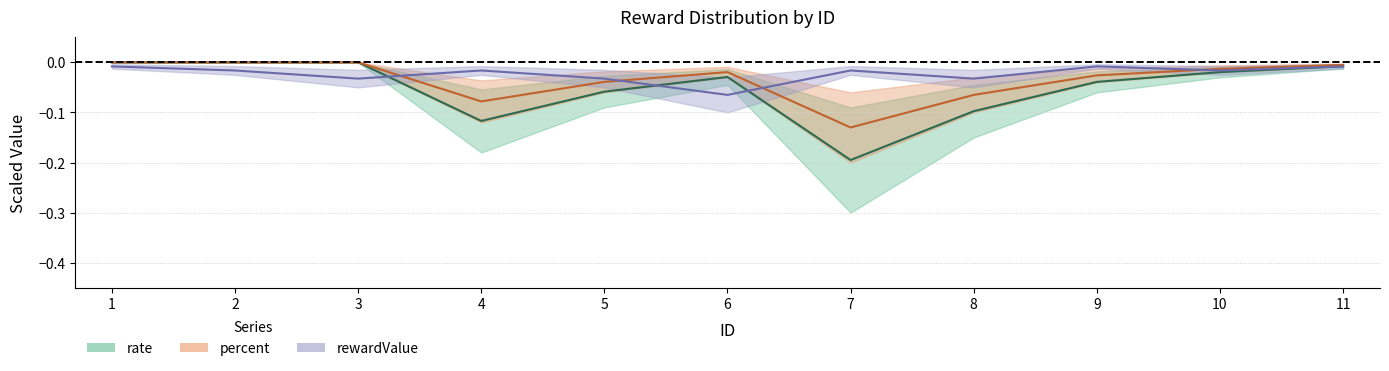

At which category does the chart reach its peak across all series?

1